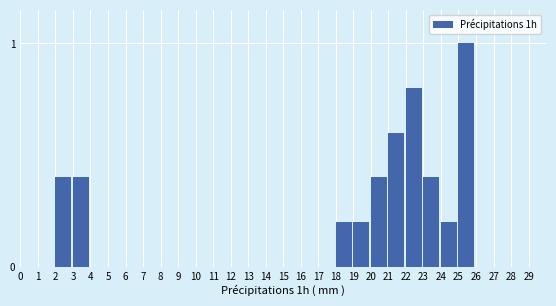

Reading right to left, extract all data points from this chart.

29=0.0	28=0.0	27=0.0	26=0.0	25=1.0	24=0.2	23=0.4	22=0.8	21=0.6	20=0.4	19=0.2	18=0.2	17=0.0	16=0.0	15=0.0	14=0.0	13=0.0	12=0.0	11=0.0	10=0.0	9=0.0	8=0.0	7=0.0	6=0.0	5=0.0	4=0.0	3=0.4	2=0.4	1=0.0	0=0.0